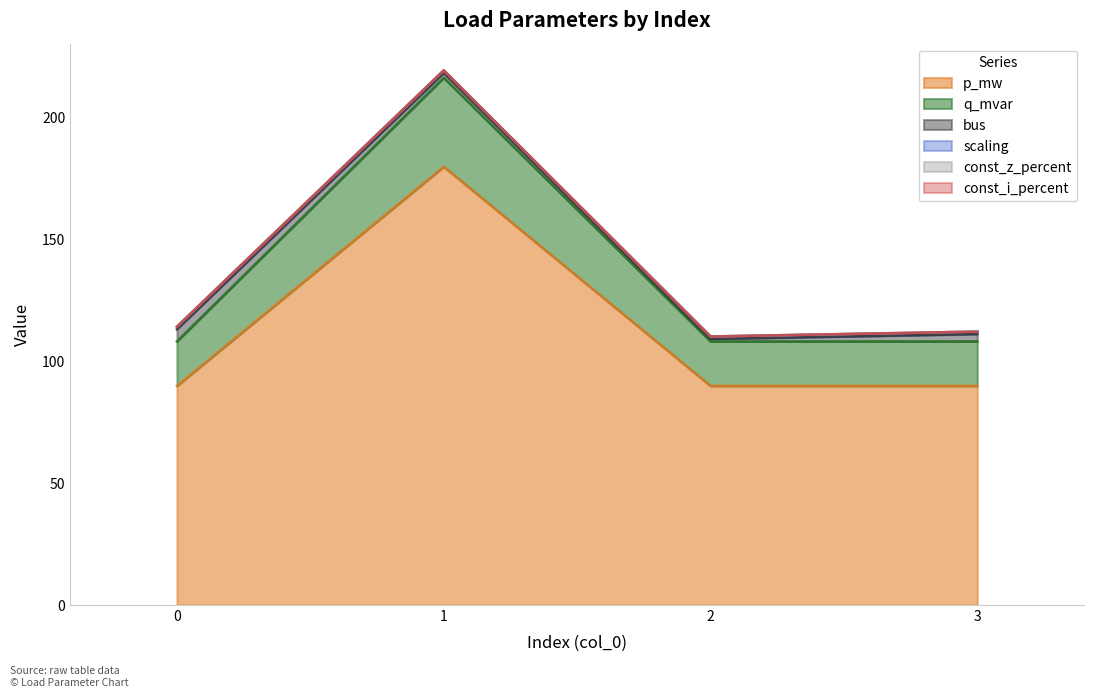

Reading left to right, extract all data points from this chart.

bus: 0=5.0	1=2.0	2=1.0	3=3.0
p_mw: 0=90.0	1=180.0	2=90.0	3=90.0
q_mvar: 0=18.3	1=36.5	2=18.3	3=18.3
const_z_percent: 0=0.0	1=0.0	2=0.0	3=0.0
const_i_percent: 0=0.0	1=0.0	2=0.0	3=0.0
scaling: 0=1.0	1=1.0	2=1.0	3=1.0